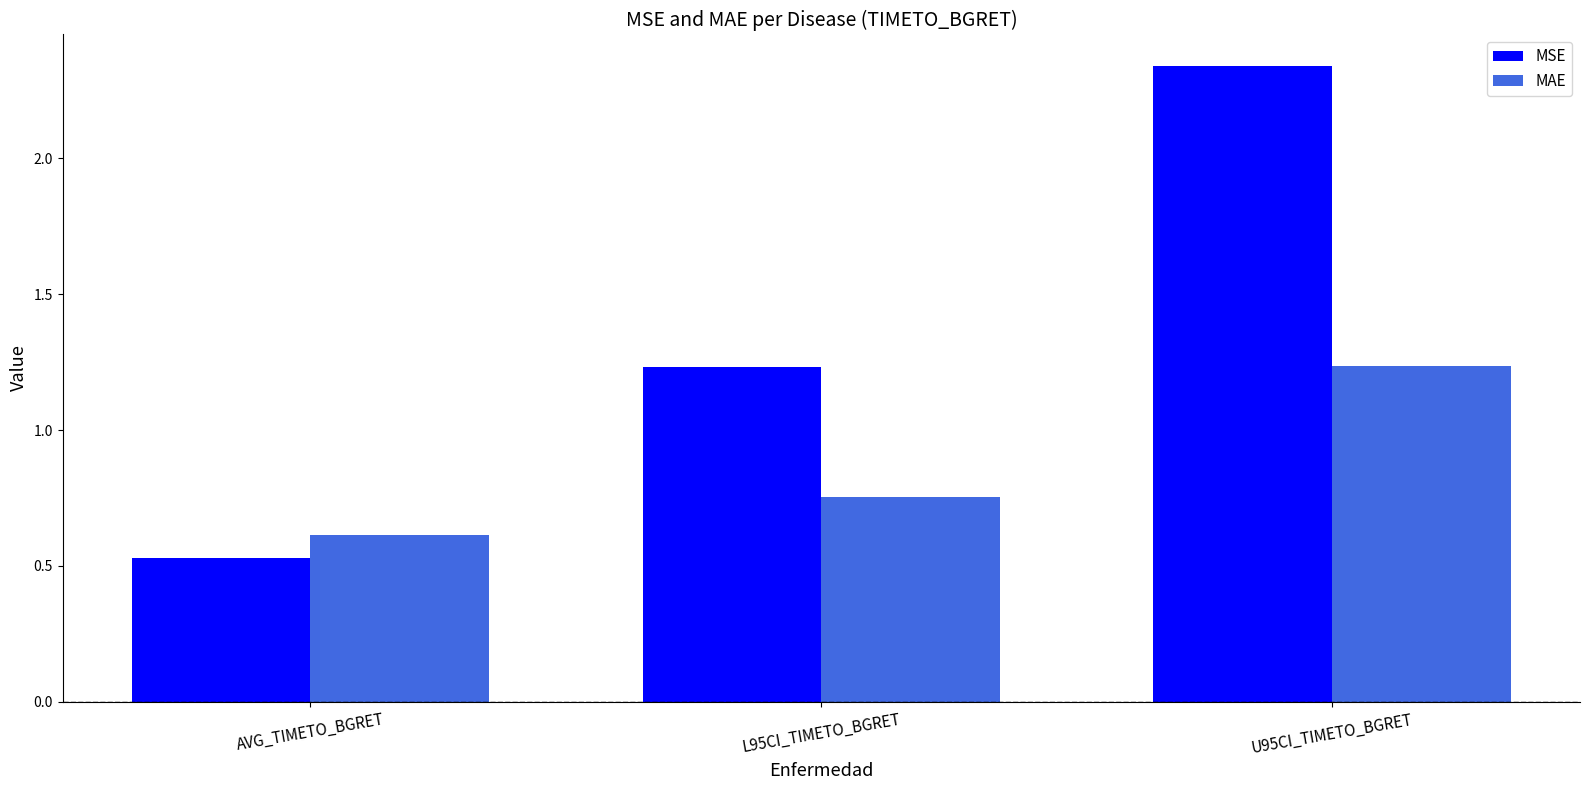

Where does the MSE series first go above 1?

L95CI_TIMETO_BGRET